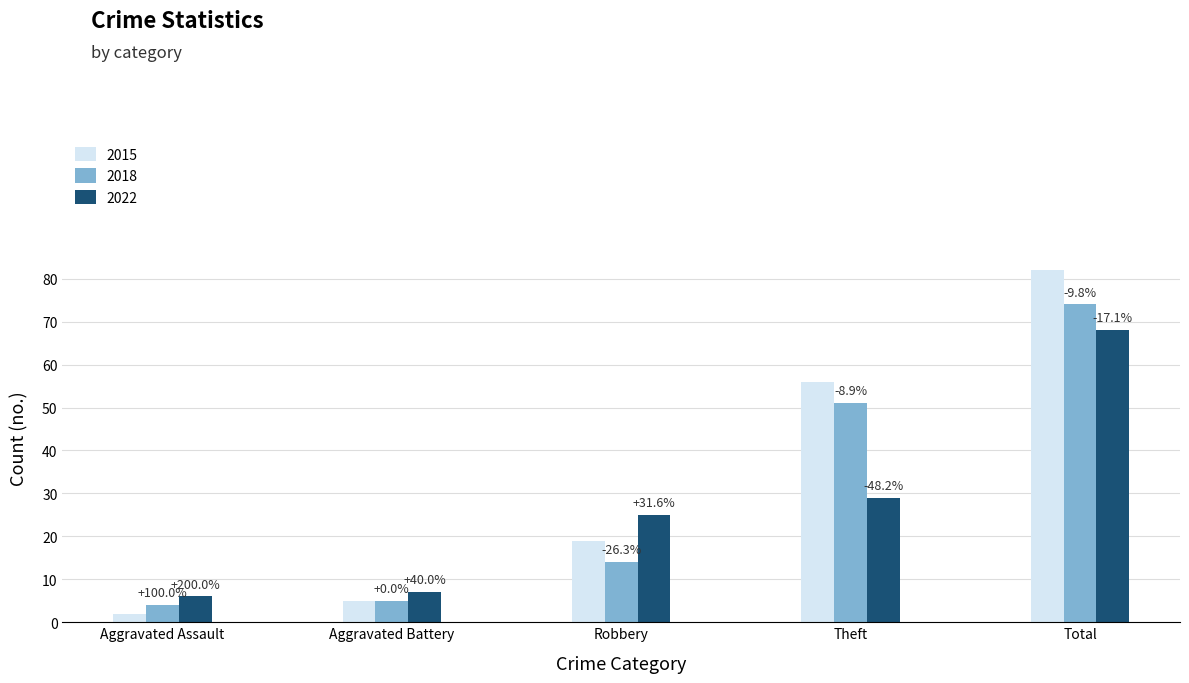

Which series has the largest total across all categories?

2015